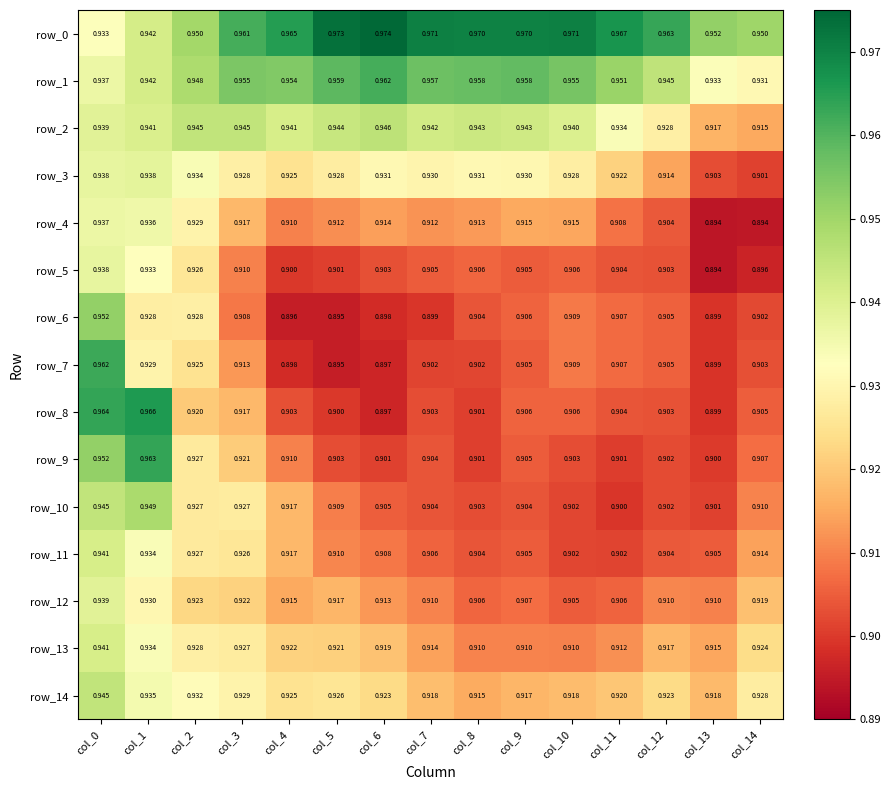

At how many categories does at least one series exceed 0?

15